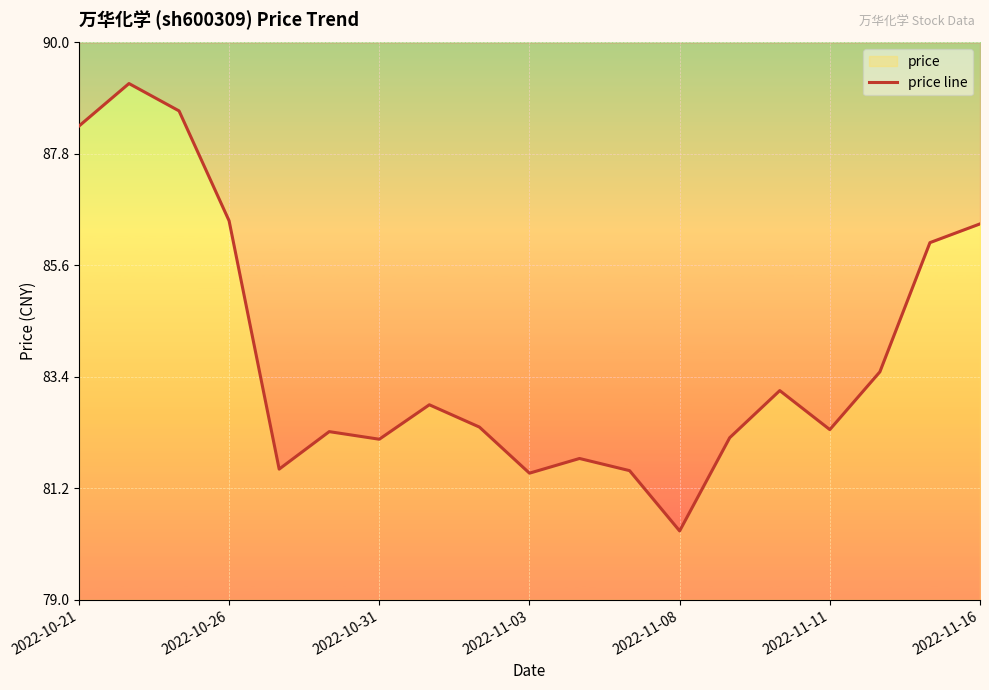

Does the chart display data point markers on the line(s)?

No